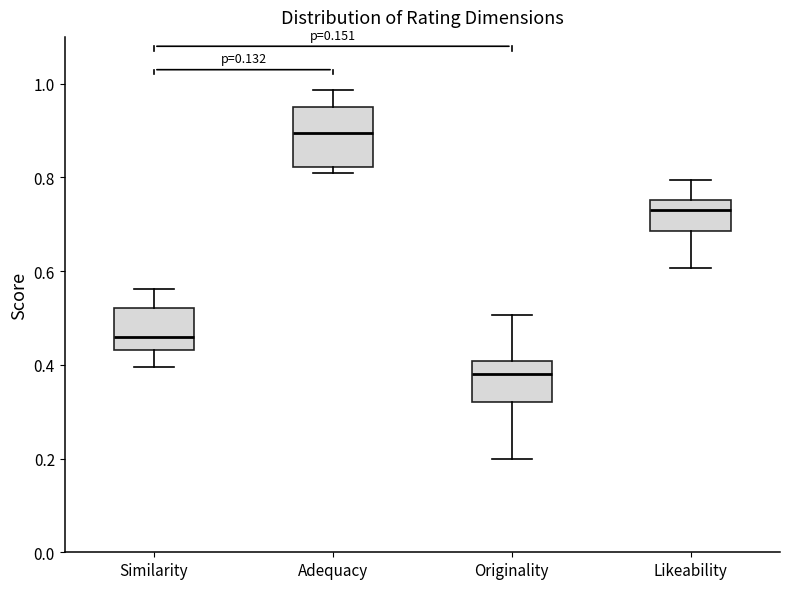

Which box's median line is the lowest?

Originality